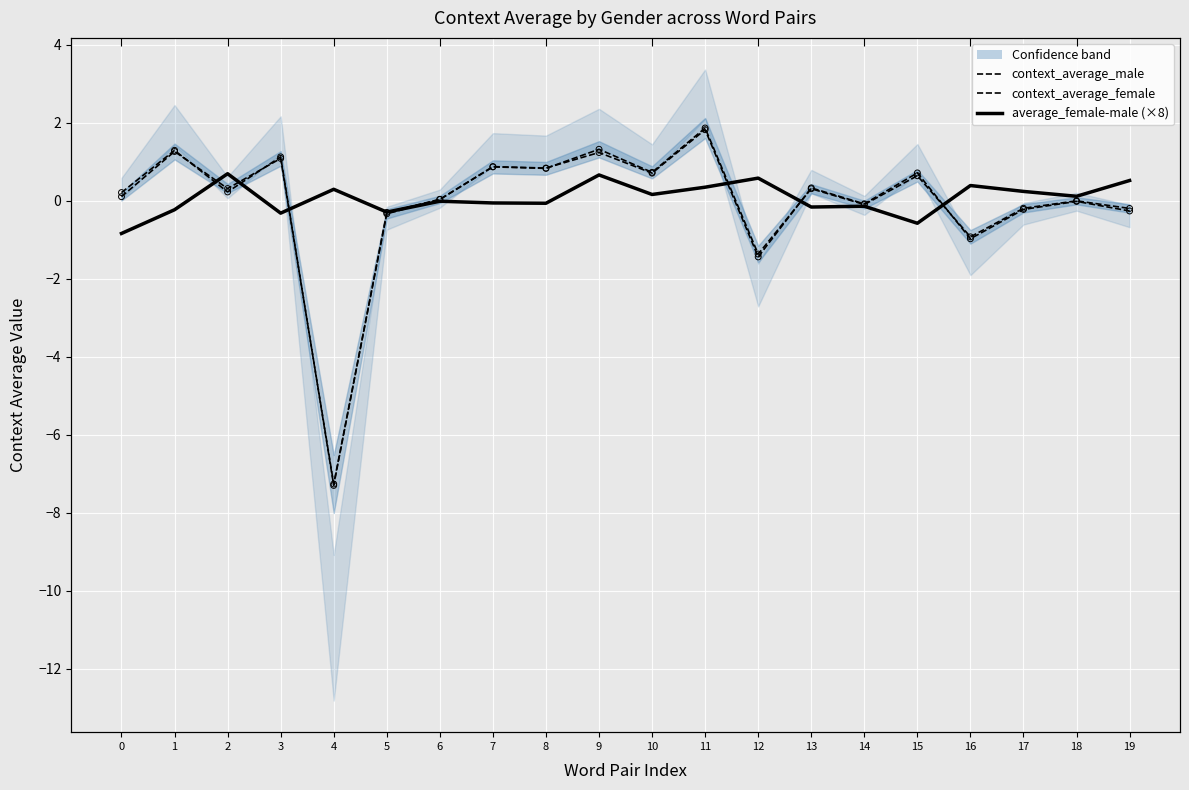

Which series has the largest total across all categories?

average_female-male (×8)